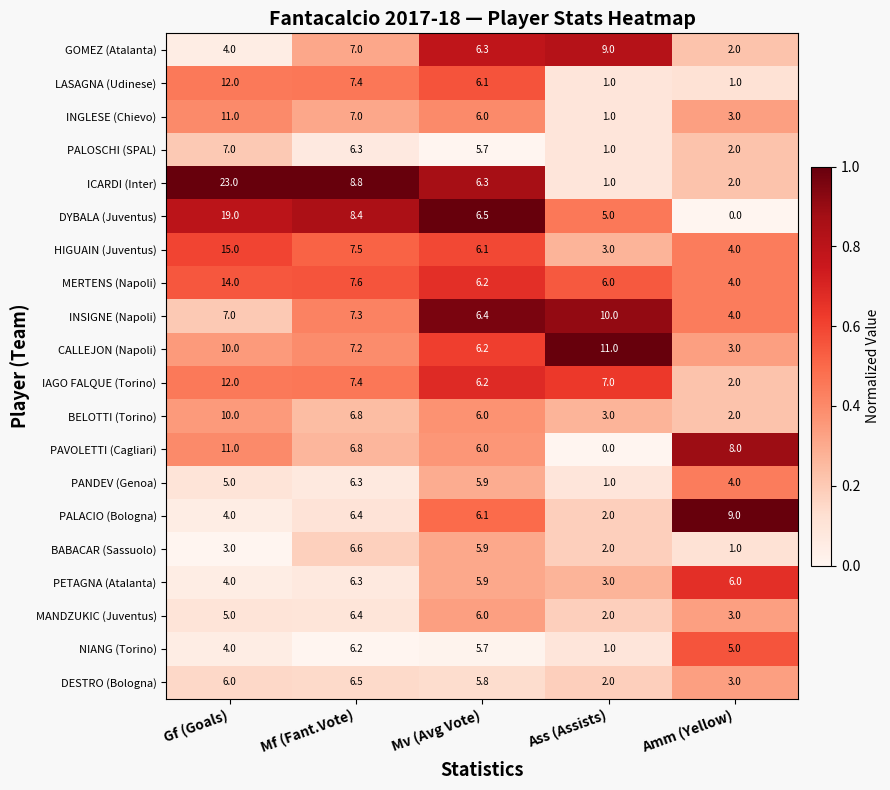

Count the GOMEZ (Atalanta) values in the range 4 to 7.

3